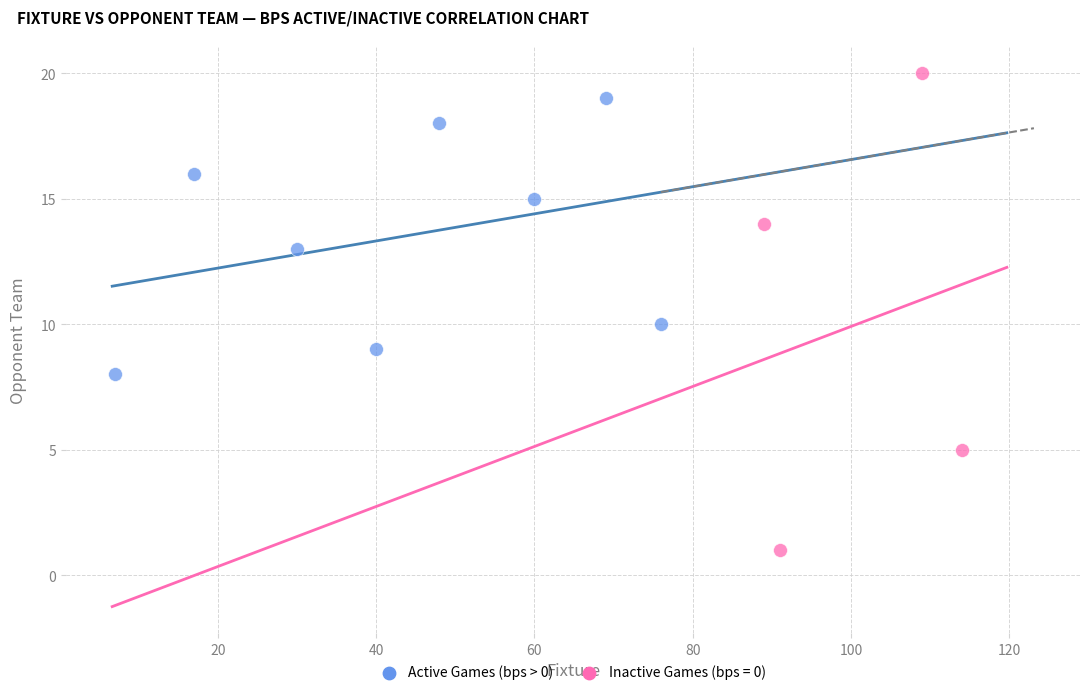

Which series has the widest spread of Y values?

Inactive Games (bps = 0)